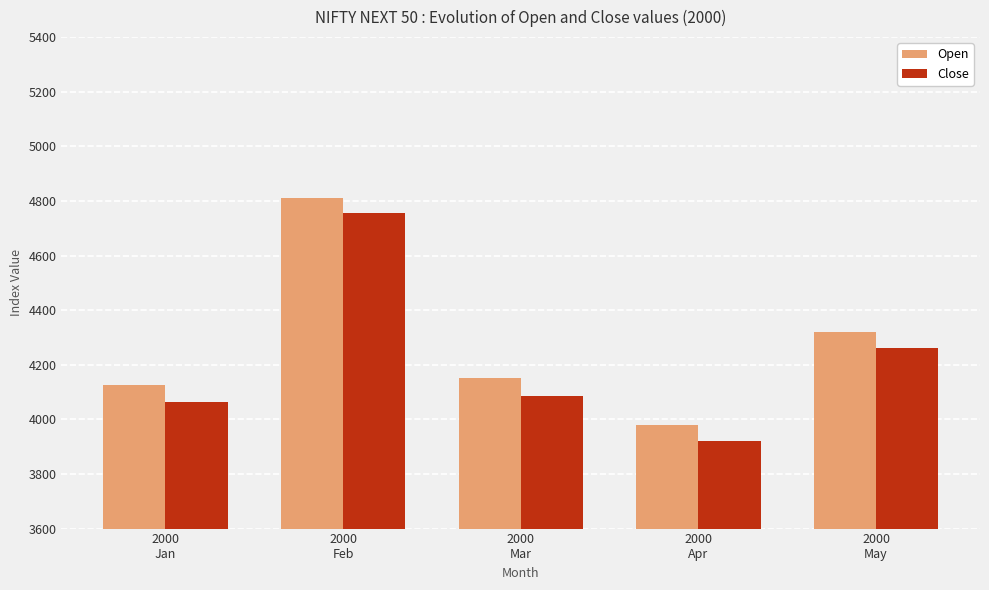

What value does the Open series have at 2000
Jan?

4127.3